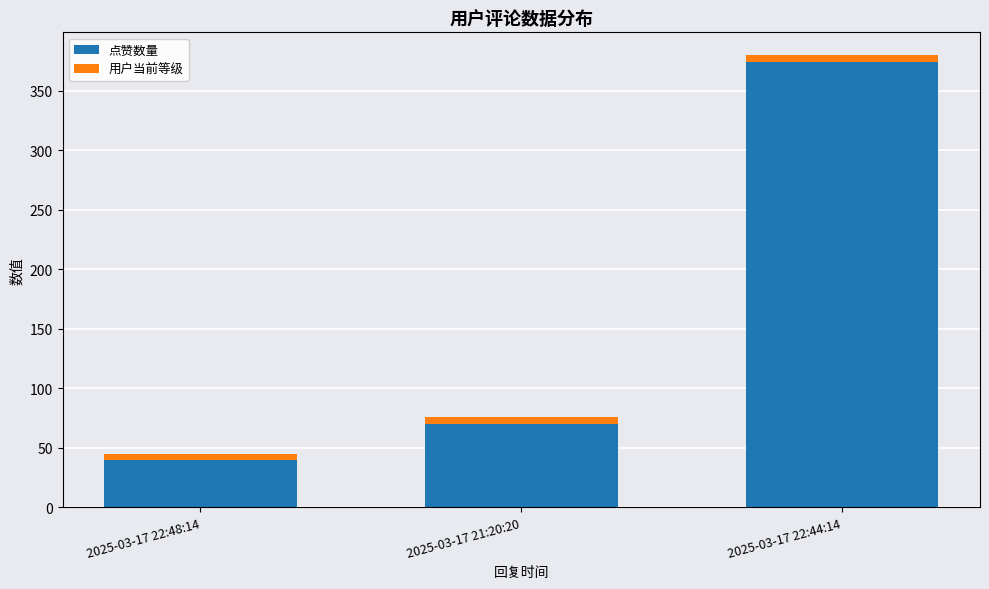

What is the difference between the maximum and second lowest values in the 点赞数量 series?

304